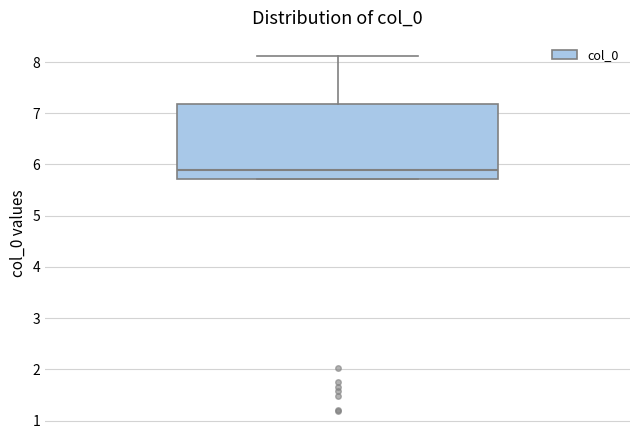

Read this box plot against the y-axis: the position of the median line, the range covered by the box, and the ends of both whiskers. The values are not printed on the chart, so give them approximately, as read against the axis.

median 5.9, box 5.7 to 7.2, whiskers 5.7 to 8.1